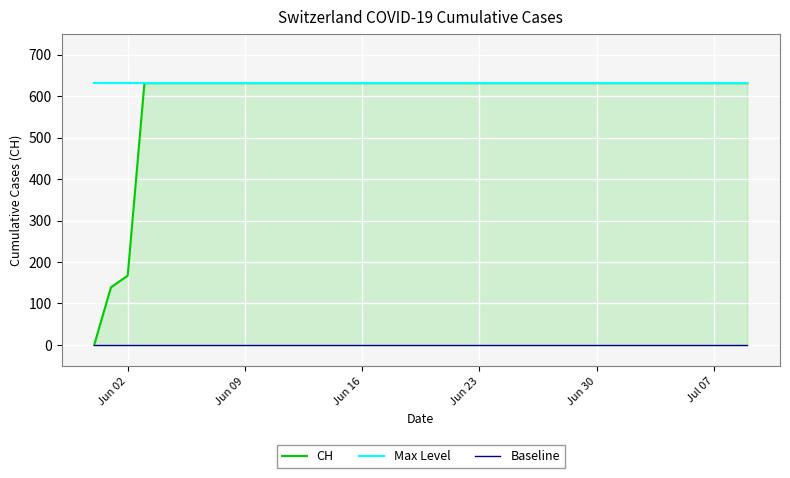

What is the total value across all series at Jun 23?

1262